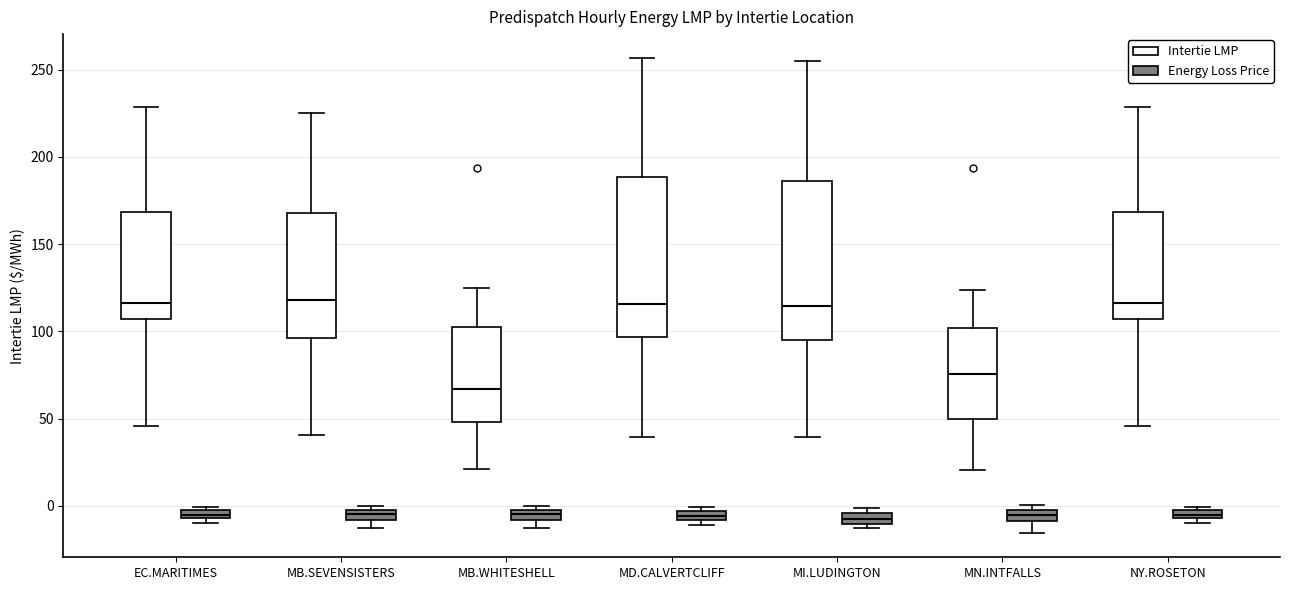

Where is the lower edge of the box for MI.LUDINGTON (Intertie LMP) on the y-axis? The values are not printed on the chart, so give them approximately, as read against the axis.

95